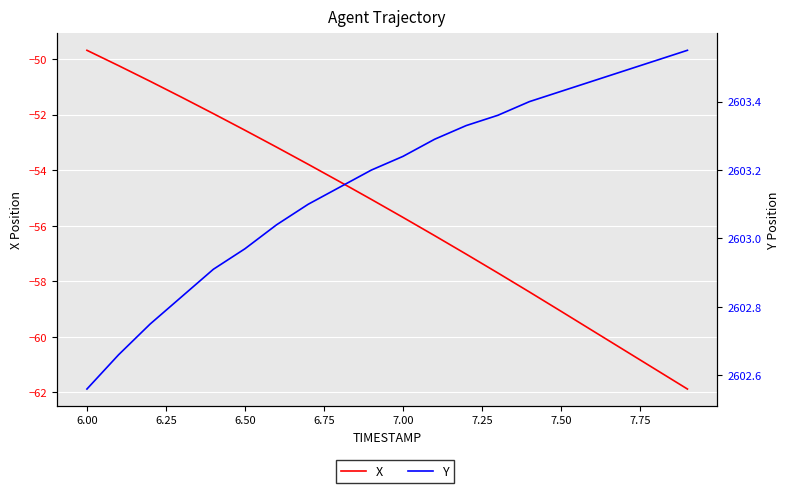

Reading left to right, transcribe all the data shown in this chart.

X: -49.7	-50.2	-50.8	-51.4	-52.0	-52.6	-53.2	-53.8	-54.4	-55.1	-55.7	-56.4	-57.0	-57.7	-58.4	-59.1	-59.8	-60.5	-61.2	-61.9
Y: 2602.6	2602.7	2602.8	2602.8	2602.9	2603.0	2603.0	2603.1	2603.2	2603.2	2603.2	2603.3	2603.3	2603.4	2603.4	2603.4	2603.5	2603.5	2603.5	2603.6